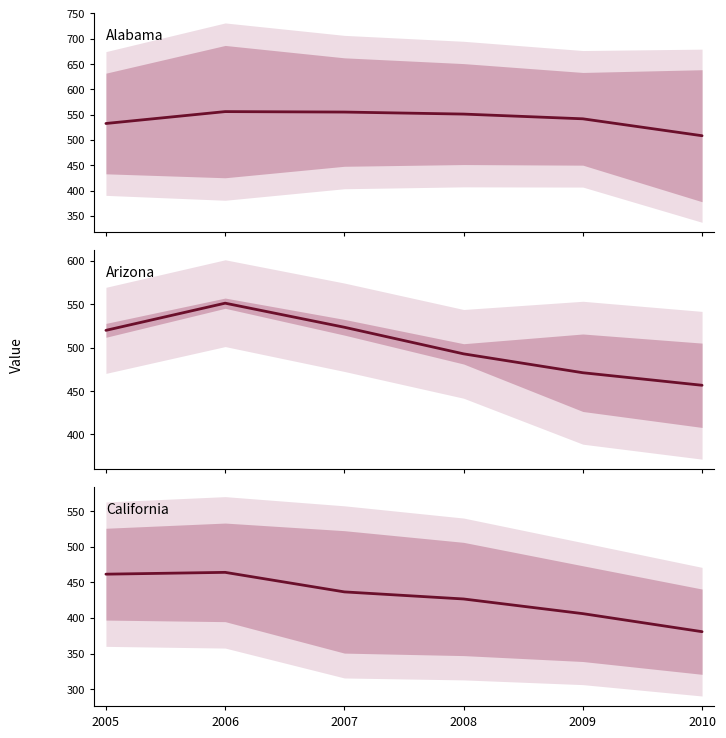

Read the Arizona / Arkansas value at 2007.

523.5